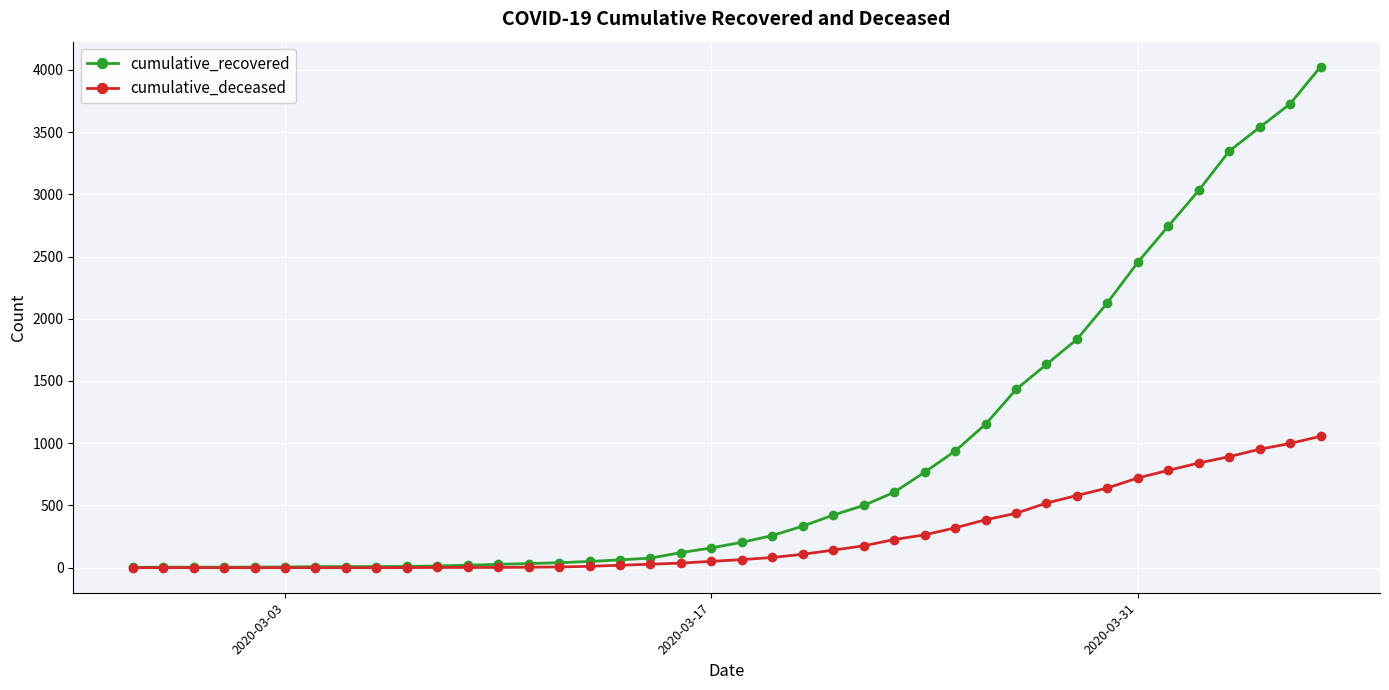

What is the highest value of the cumulative_recovered series?

4025